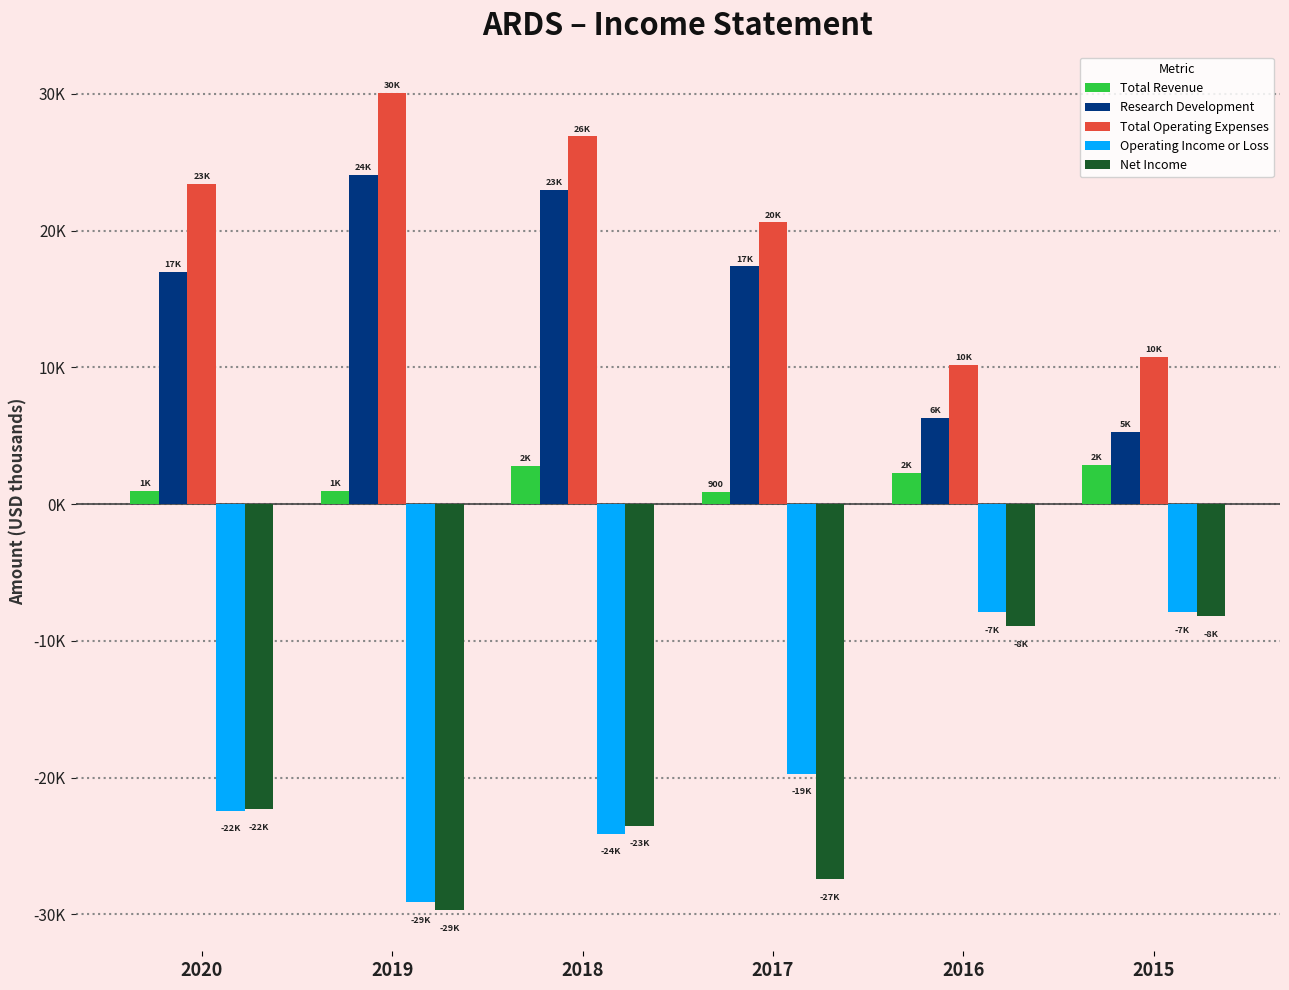

What are all the series names shown in the legend?

Total Revenue, Research Development, Total Operating Expenses, Operating Income or Loss, Net Income